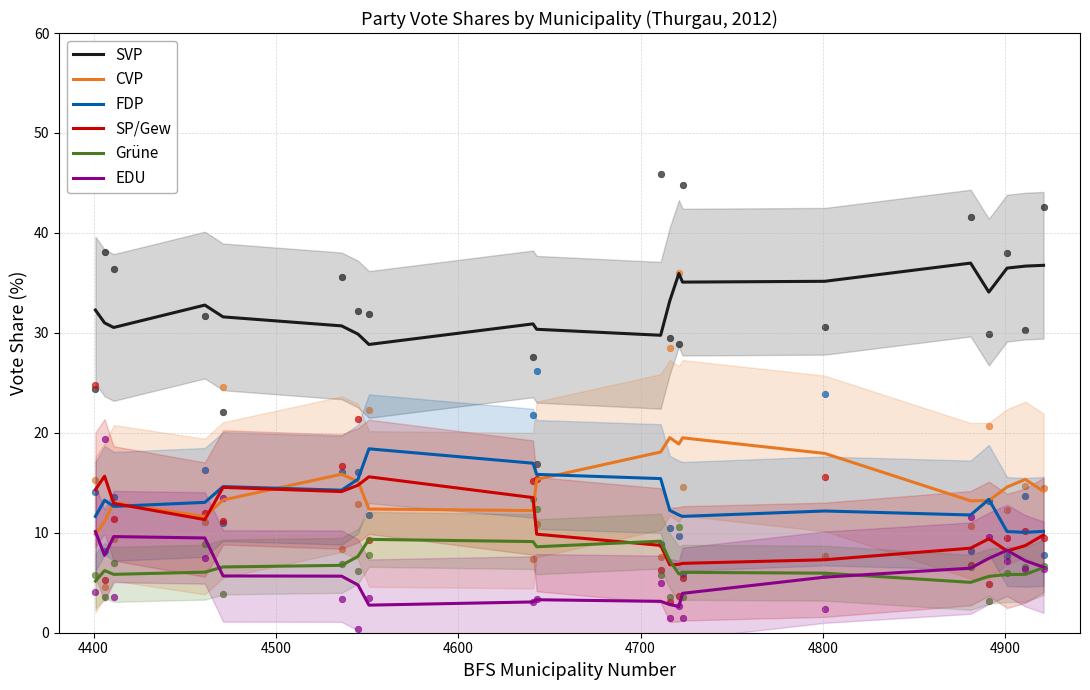

What are all the series names shown in the legend?

SVP, CVP, FDP, SP/Gew, Grüne, EDU